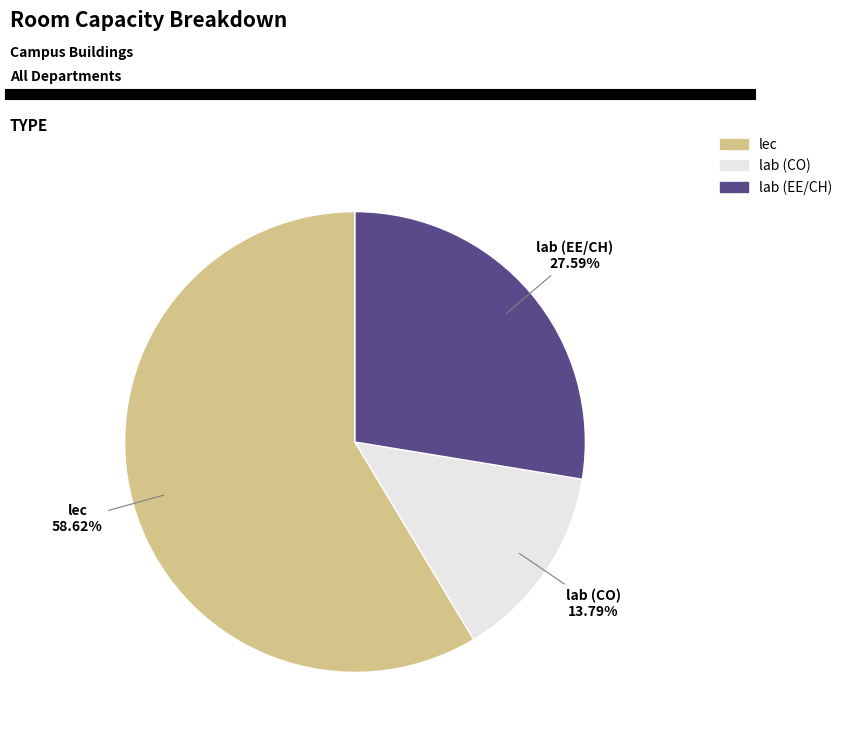

Does any single category account for the majority?

Yes